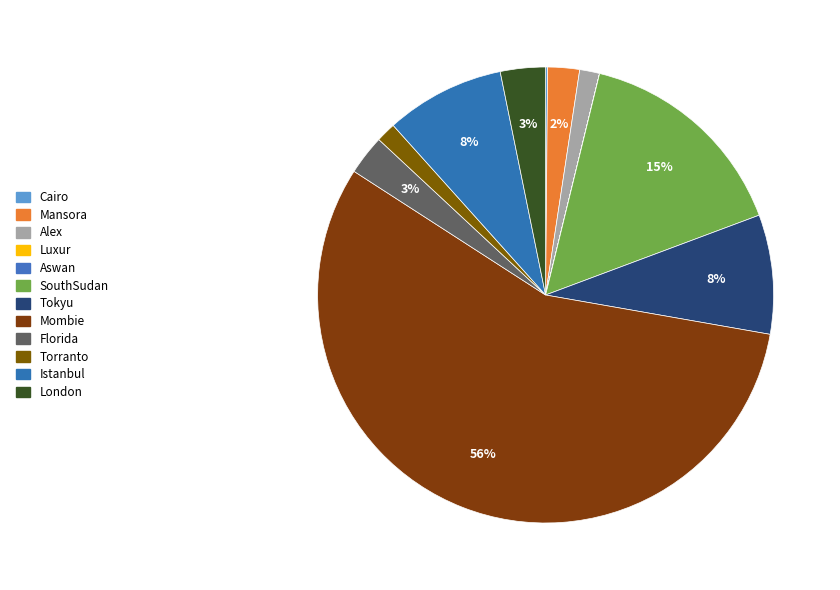

Which slice is the largest?

Mombie